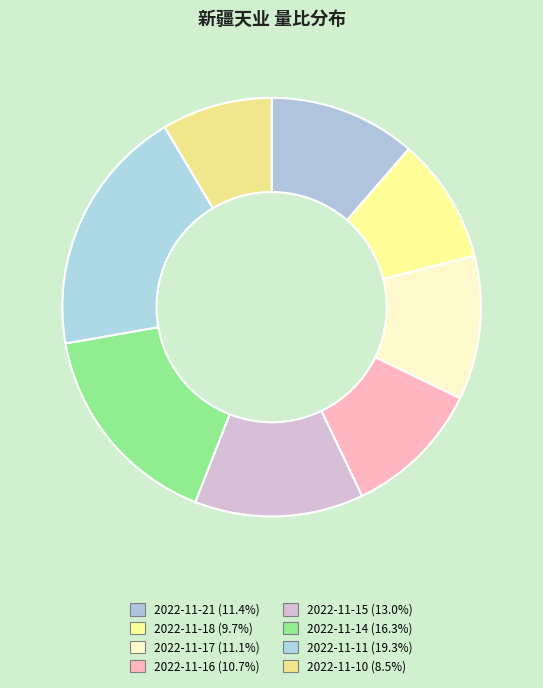

Count the number of slices in the pie.

8